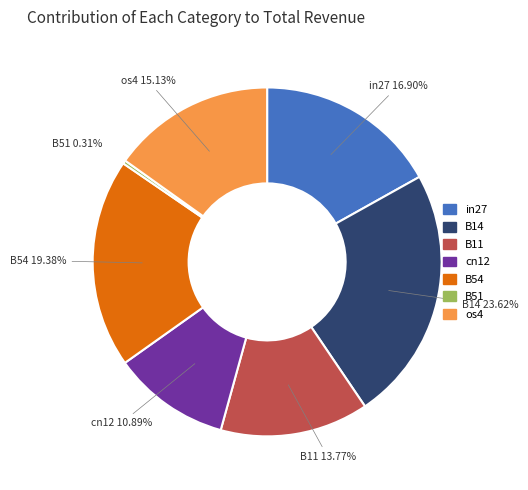

The in27 slice represents 25% of the pie. True or false?

False